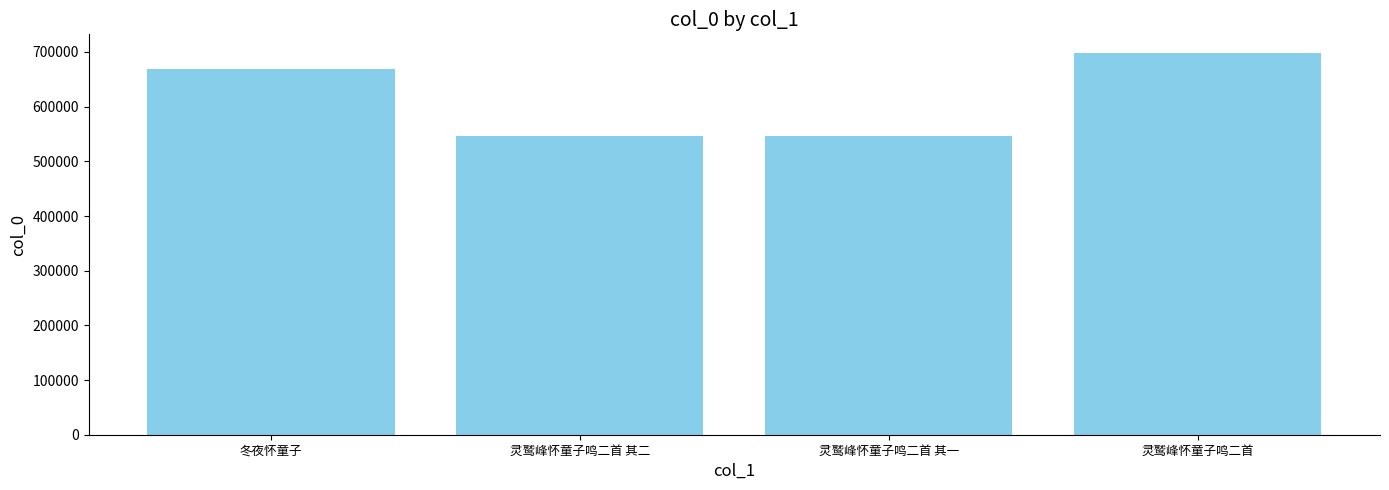

The chart shows a value of 697396 at 灵鹫峰怀童子鸣二首. True or false?

True